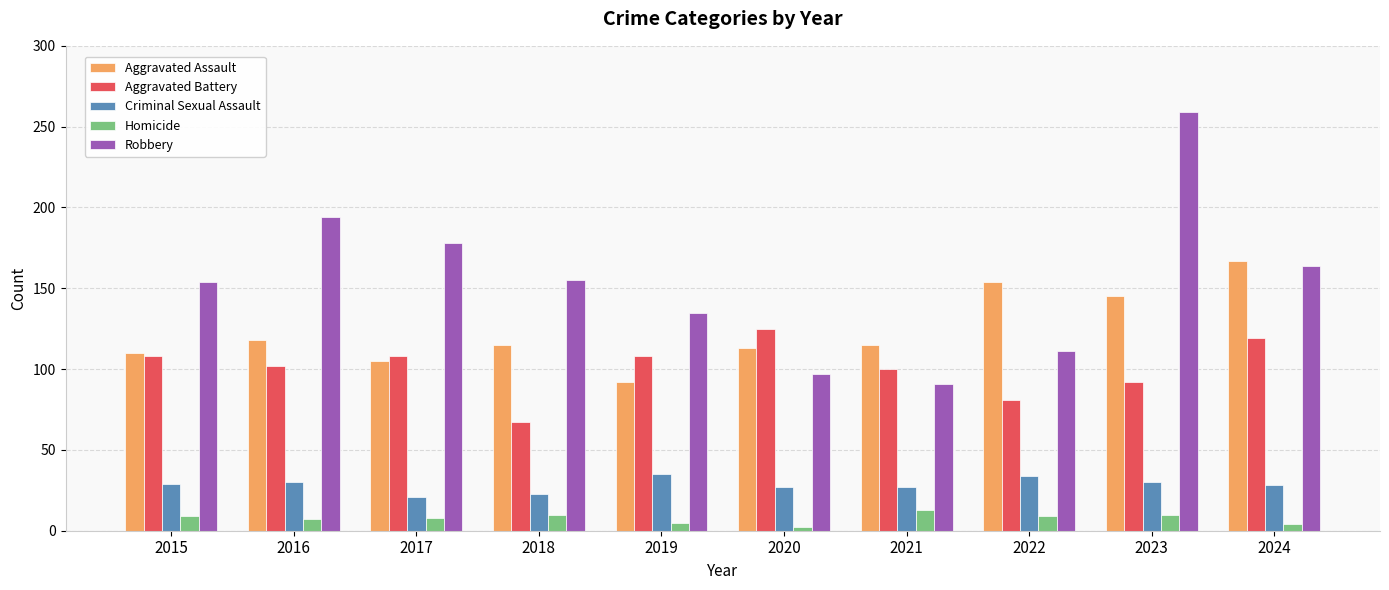

How many groups of bars are there?

10